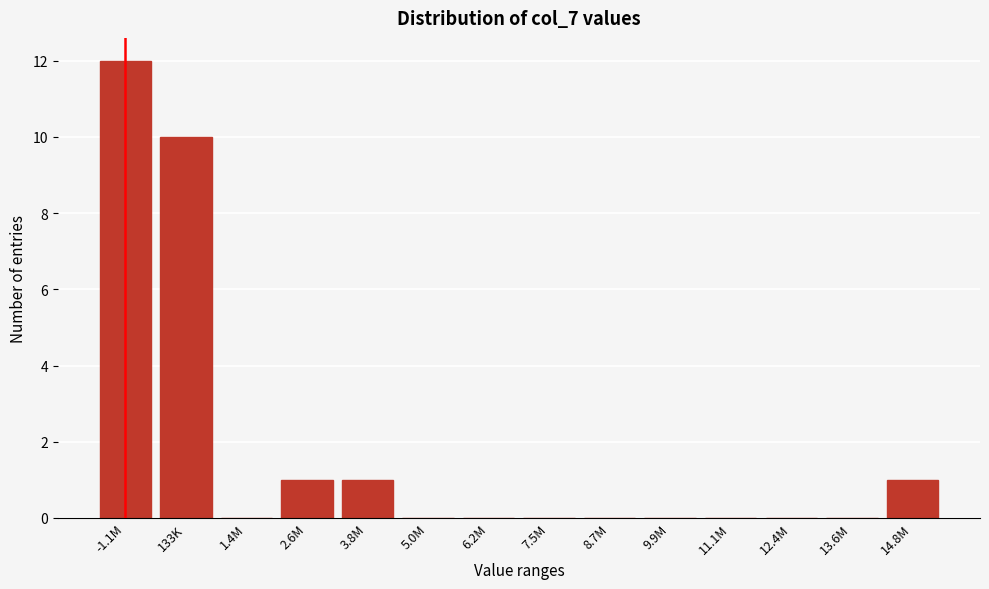

Reading right to left, transcribe all the data shown in this chart.

14.8M=1	13.6M=0	12.4M=0	11.1M=0	9.9M=0	8.7M=0	7.5M=0	6.2M=0	5.0M=0	3.8M=1	2.6M=1	1.4M=0	133K=10	-1.1M=12